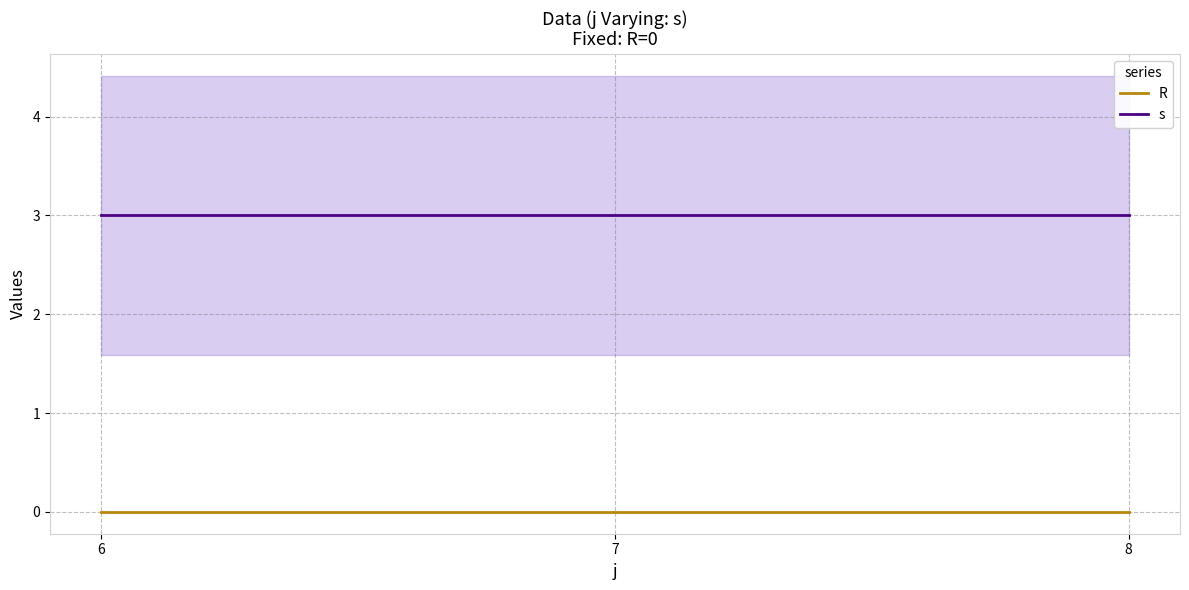

Does the chart display data point markers on the line(s)?

No